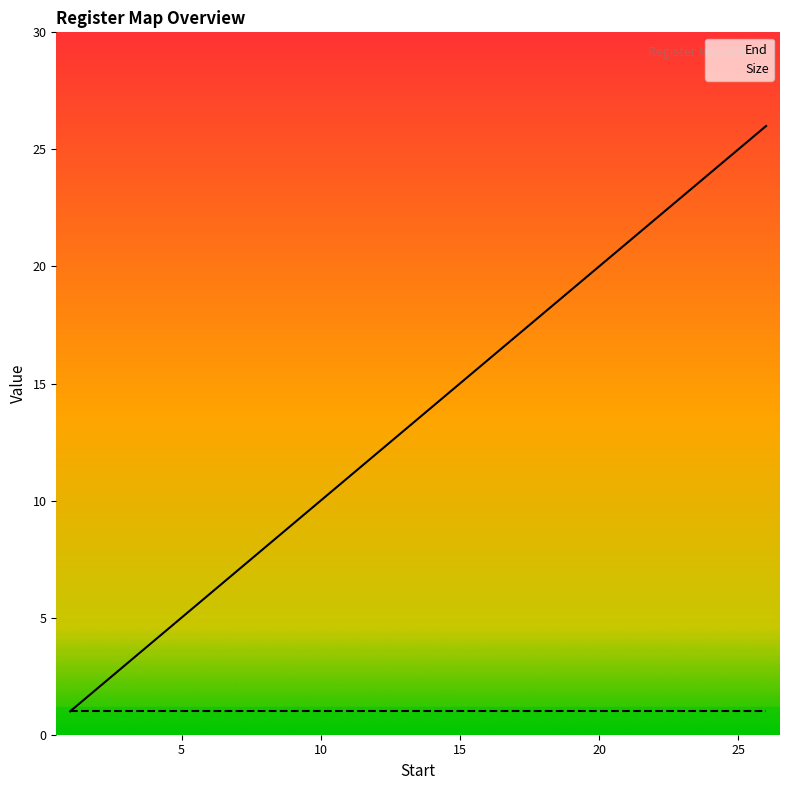

True or false: Size and End cross at least once.

False